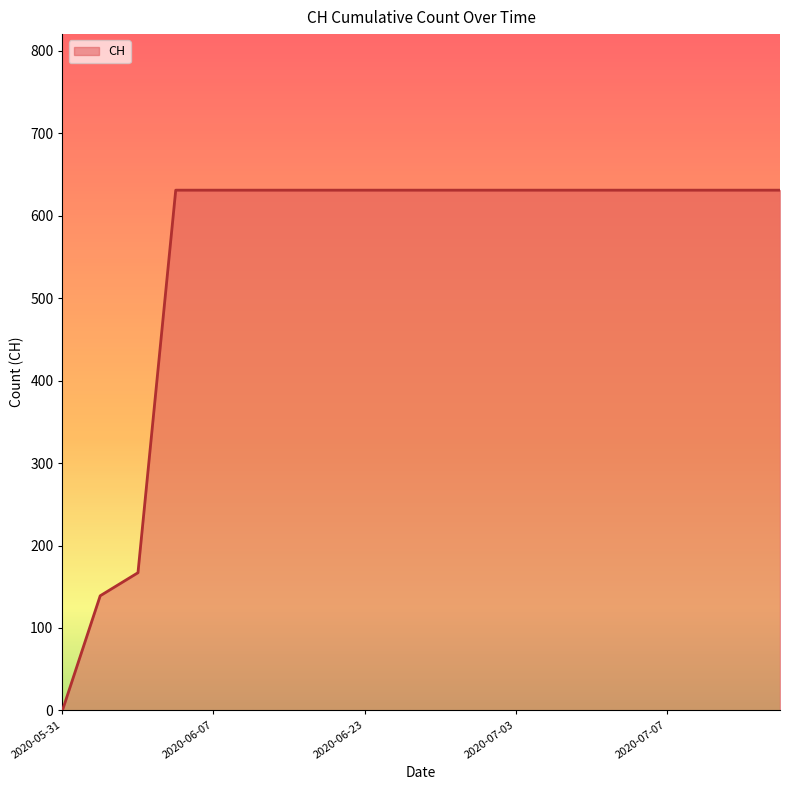

What is the difference between the maximum and minimum values?

631